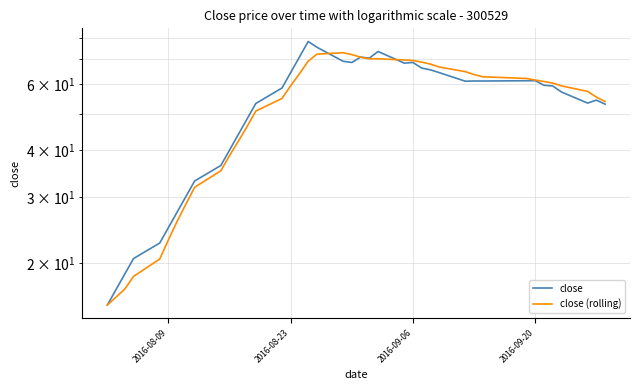

Which series has the largest range (max minus min)?

close